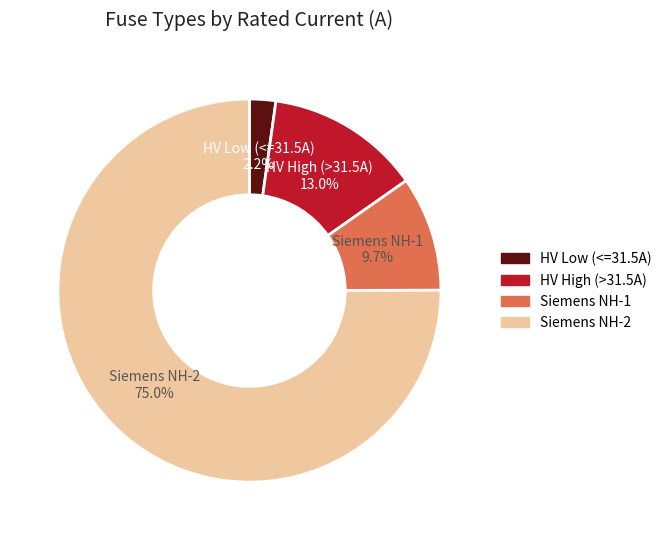

How many segments does this pie chart have?

4